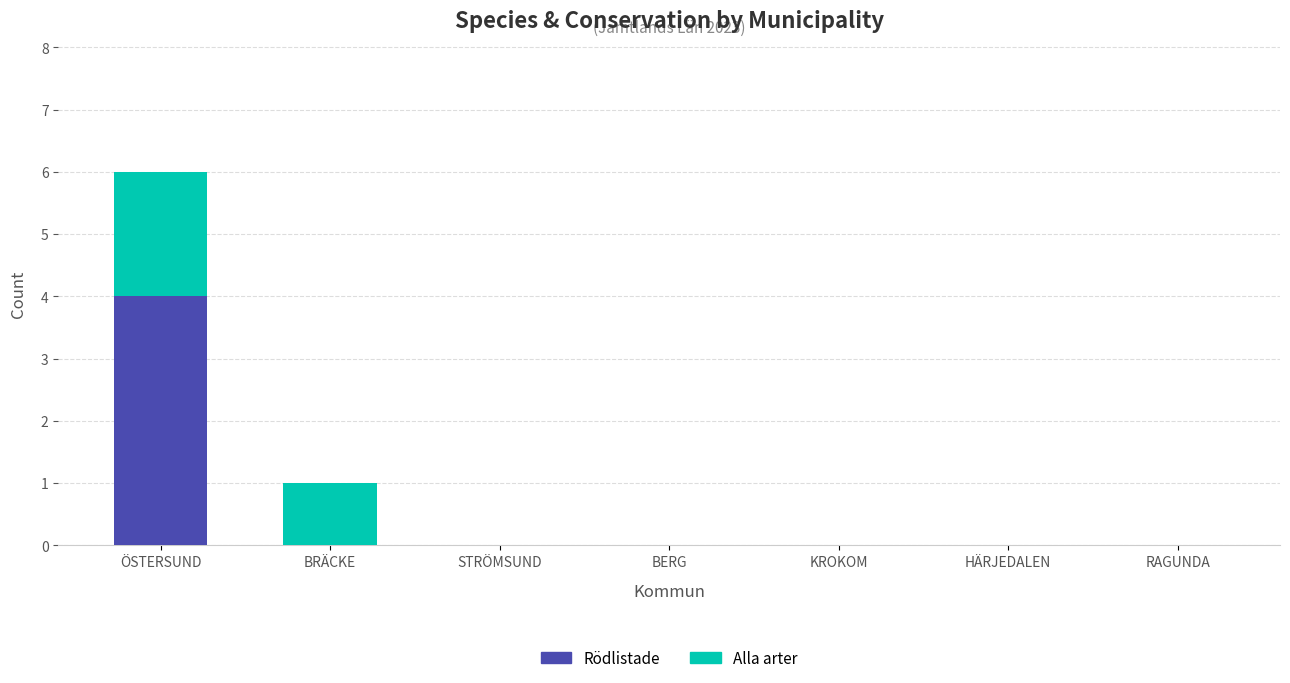

At which category is the sum across all series the highest?

ÖSTERSUND